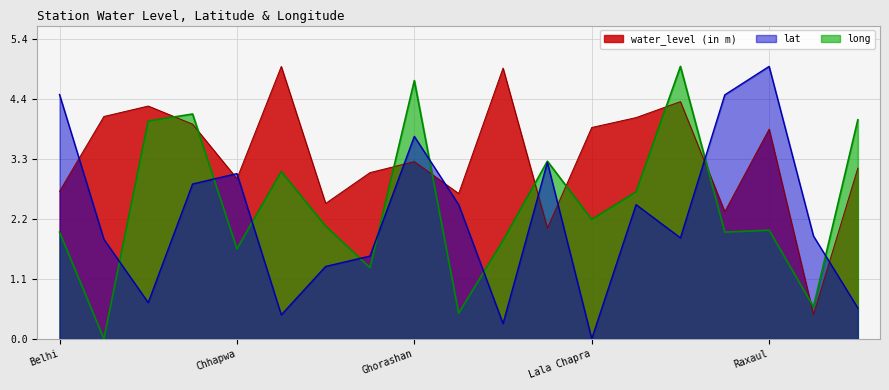

At Ghorashan, list the series in order from smallest to largest.

water_level (in m), lat, long